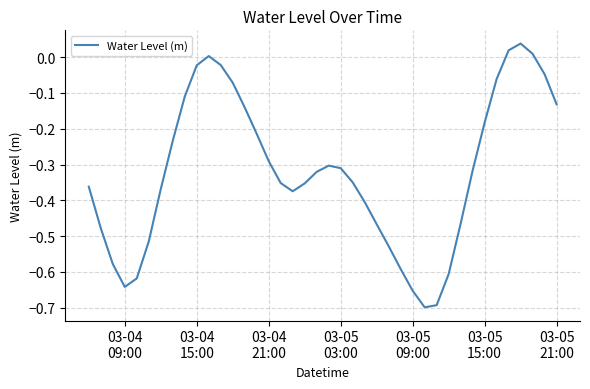

How many lines are shown in the chart?

1